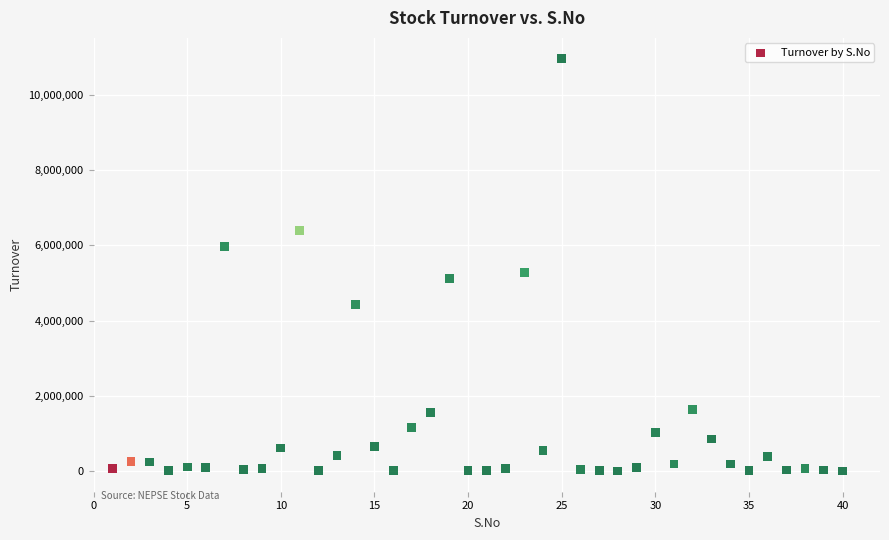

What is the range of X values (max minus min)?

39